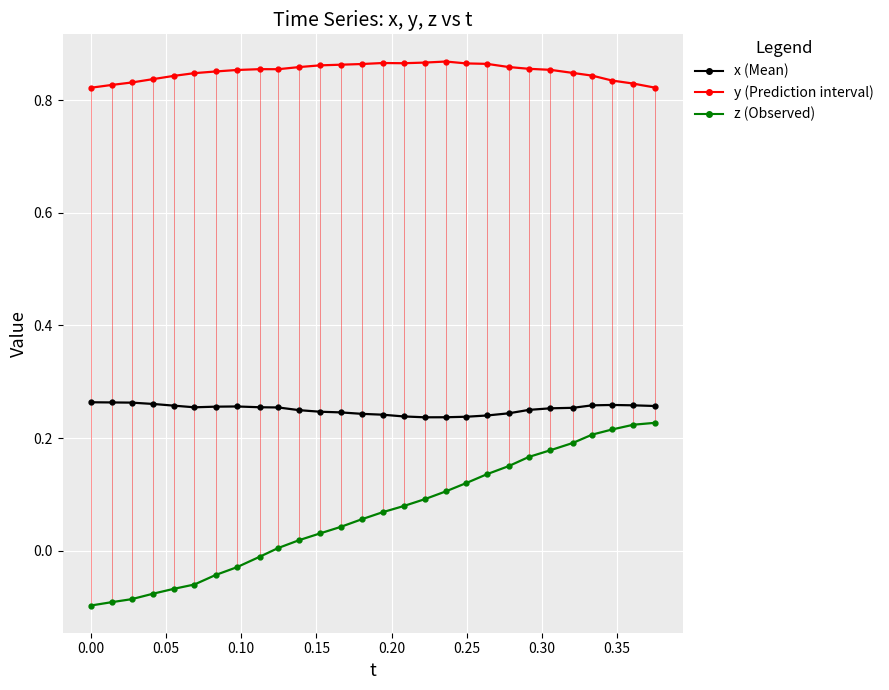

List the series in order of their overall mean, lowest first.

z, x, y